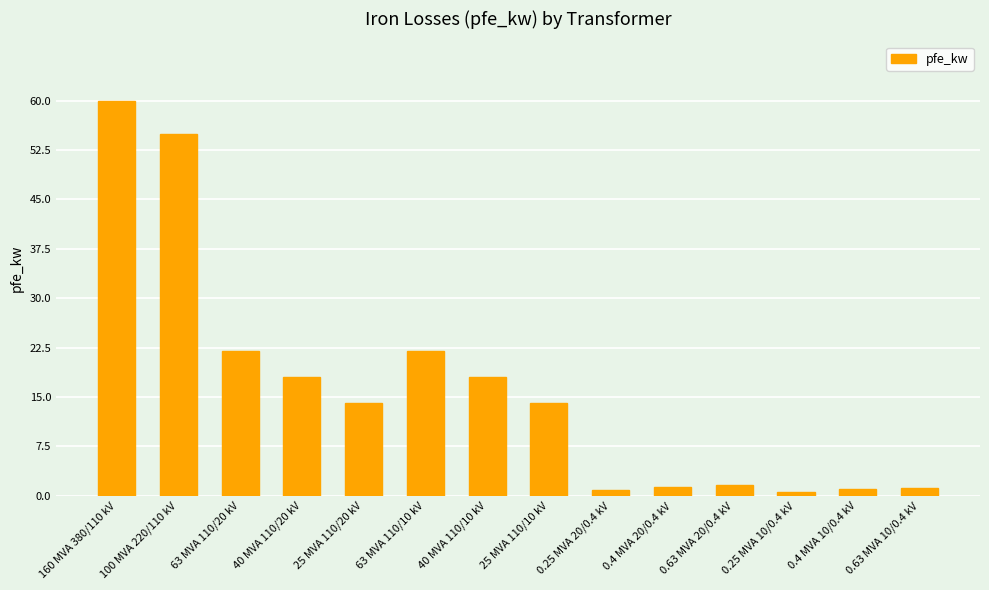

Approximately how many times larger is the value at 40 MVA 110/10 kV compared to 0.63 MVA 20/0.4 kV?

10.9